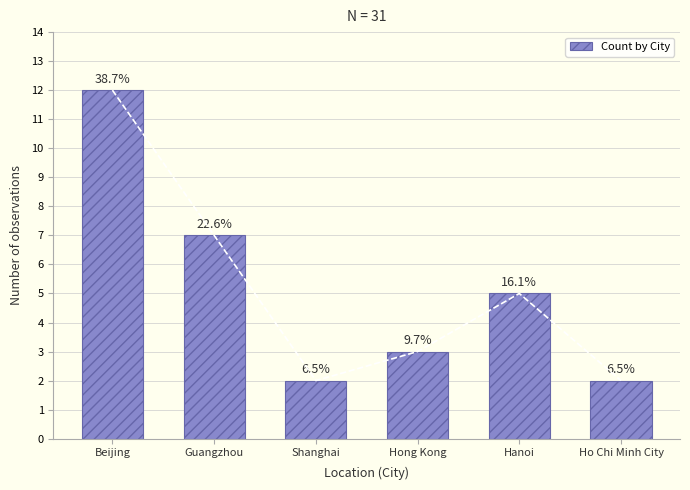

What position from the right is Hong Kong?

3